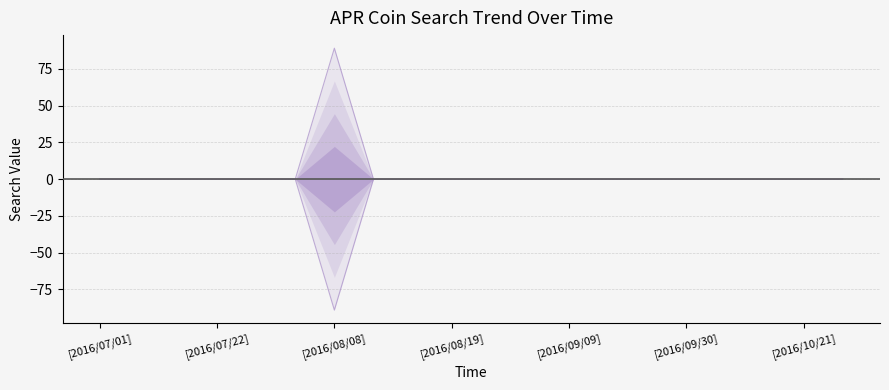

True or false: the data has more than 2 interior local peaks.

False